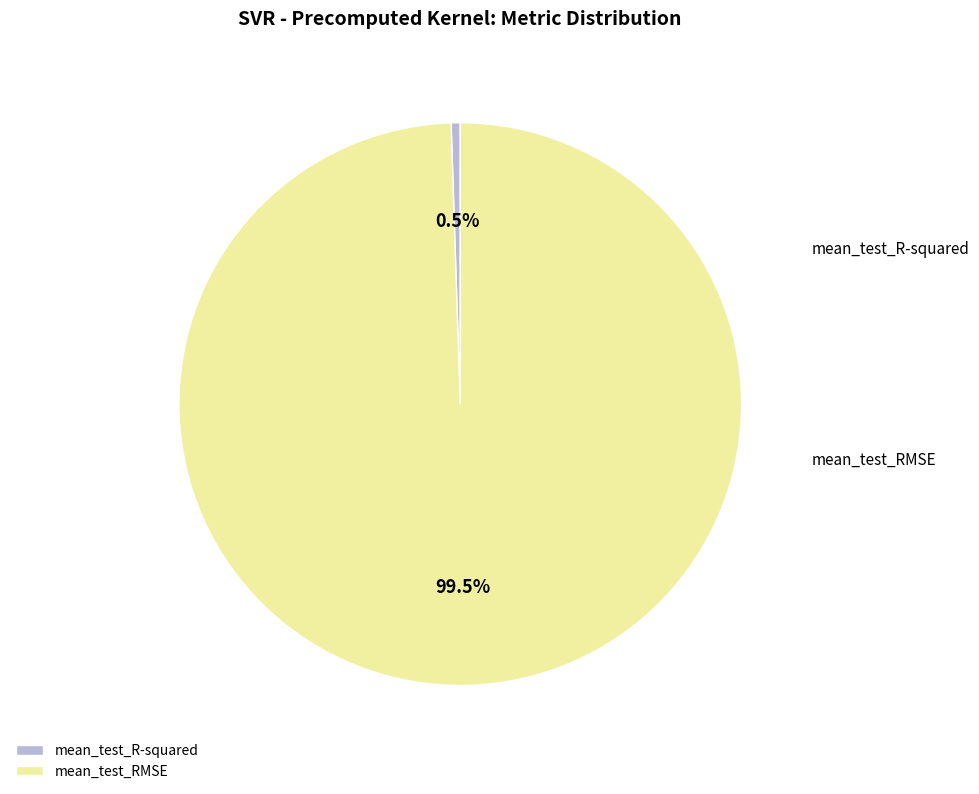

To the nearest percent, what is the average slice percentage?

50%